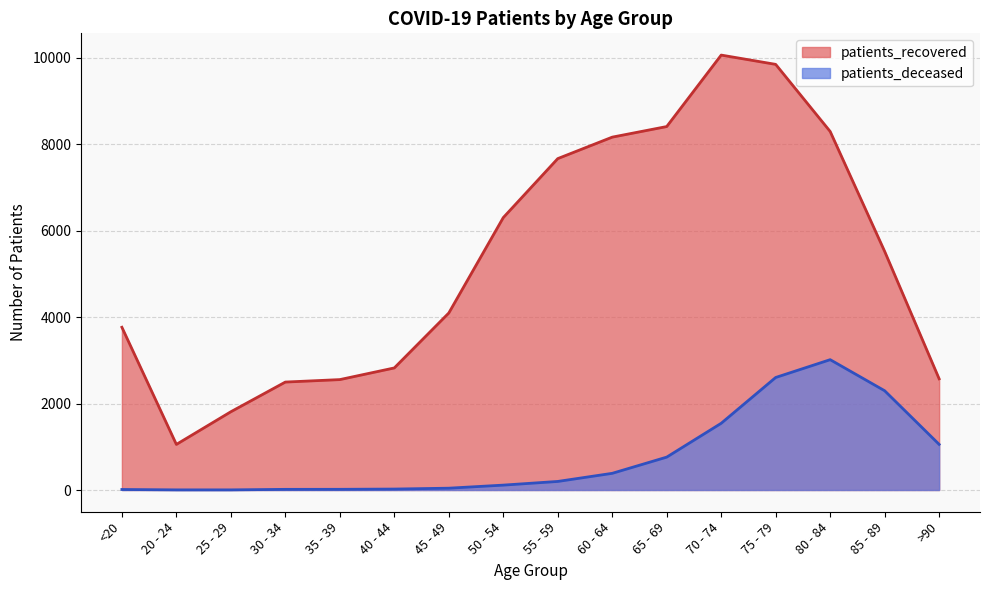

At which label is patients_deceased closest to 1509?

70 - 74